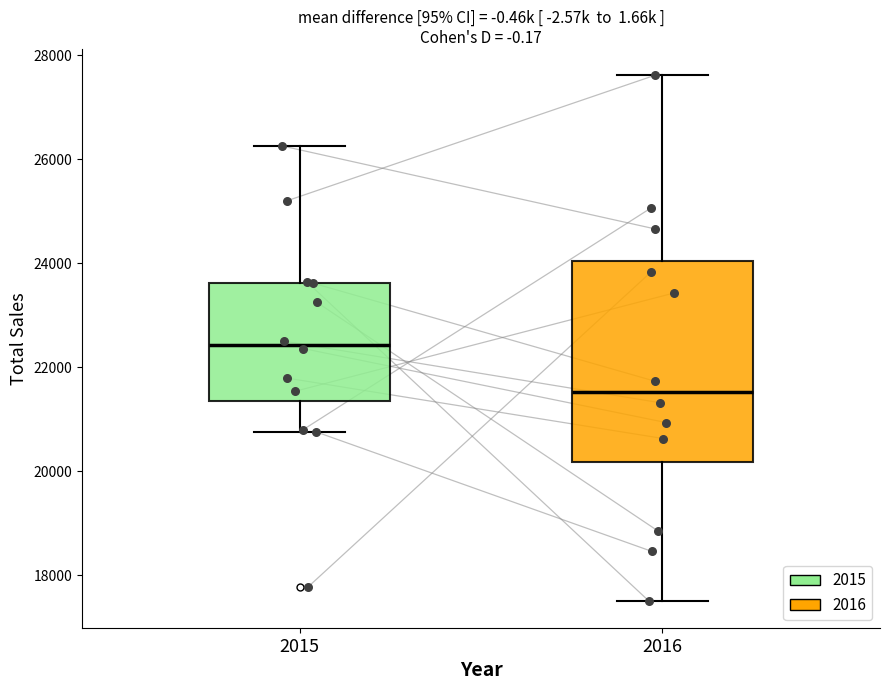

Reading left to right, transcribe this box plot: for each box, give where its median line is, the range the box spans, and where its two whiskers end, as read against the y-axis. The values are not printed on the chart, so give them approximately, as read against the axis.

2015: median 22400, box 21400 to 23600, whiskers 20800 to 26200
2016: median 21600, box 20200 to 24000, whiskers 17400 to 27600